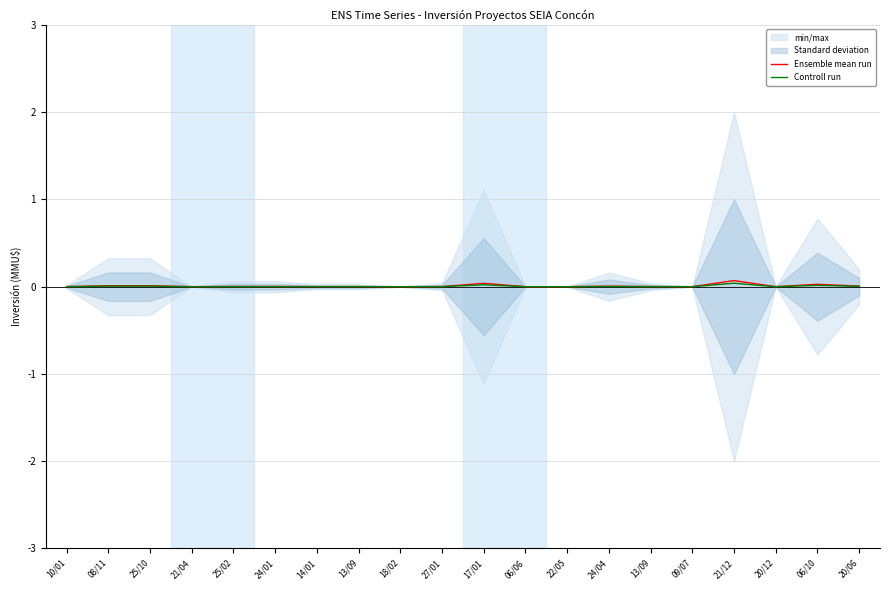

How many categories are shown in the chart?

20